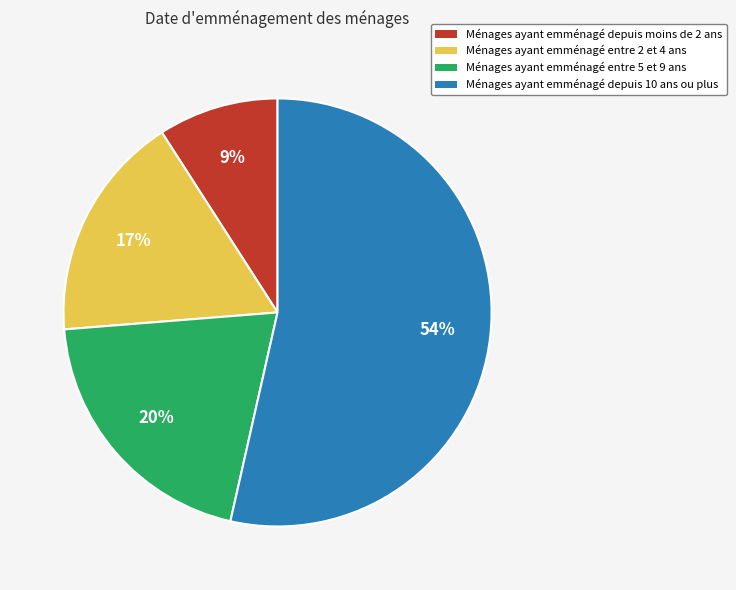

Rank the categories by value from lowest to highest.

Ménages ayant emménagé depuis moins de 2 ans, Ménages ayant emménagé entre 2 et 4 ans, Ménages ayant emménagé entre 5 et 9 ans, Ménages ayant emménagé depuis 10 ans ou plus